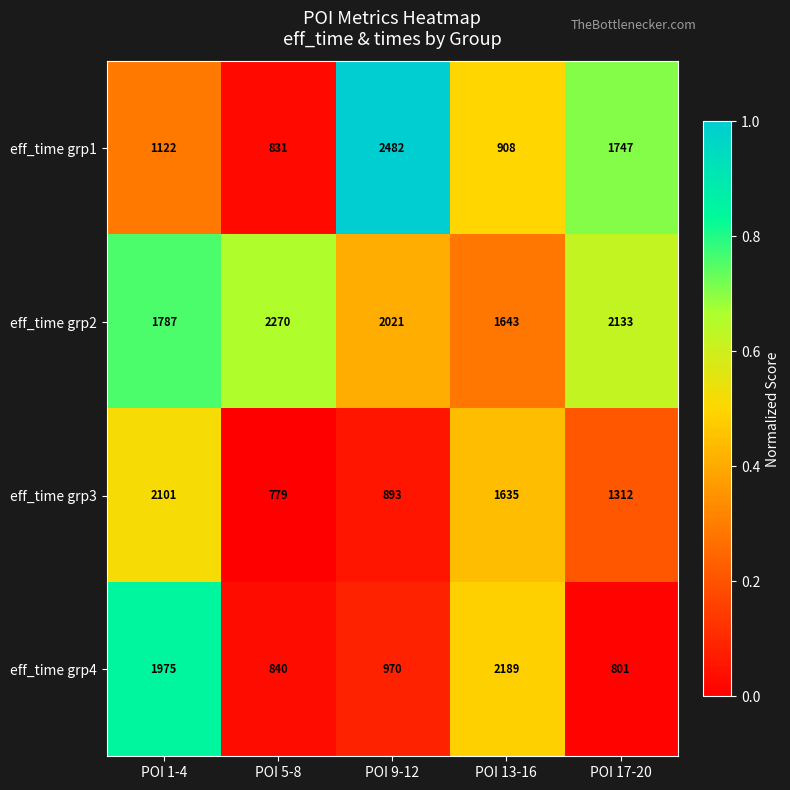

True or false: eff_time grp2 has a value of 1145 at POI 9-12.

False